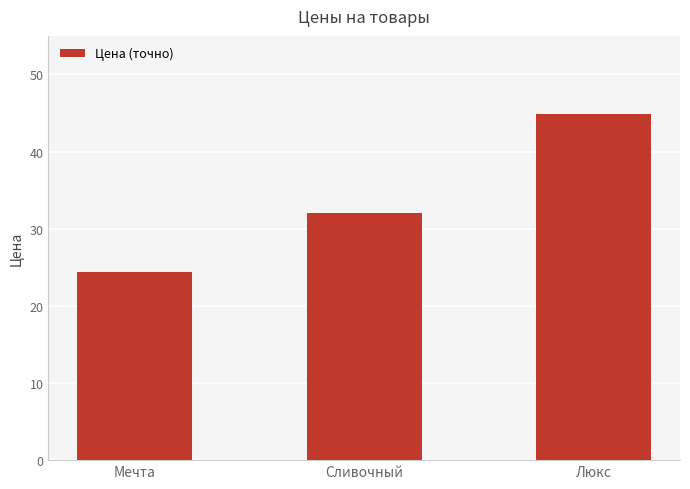

What is the difference between the maximum and second lowest values?

12.9